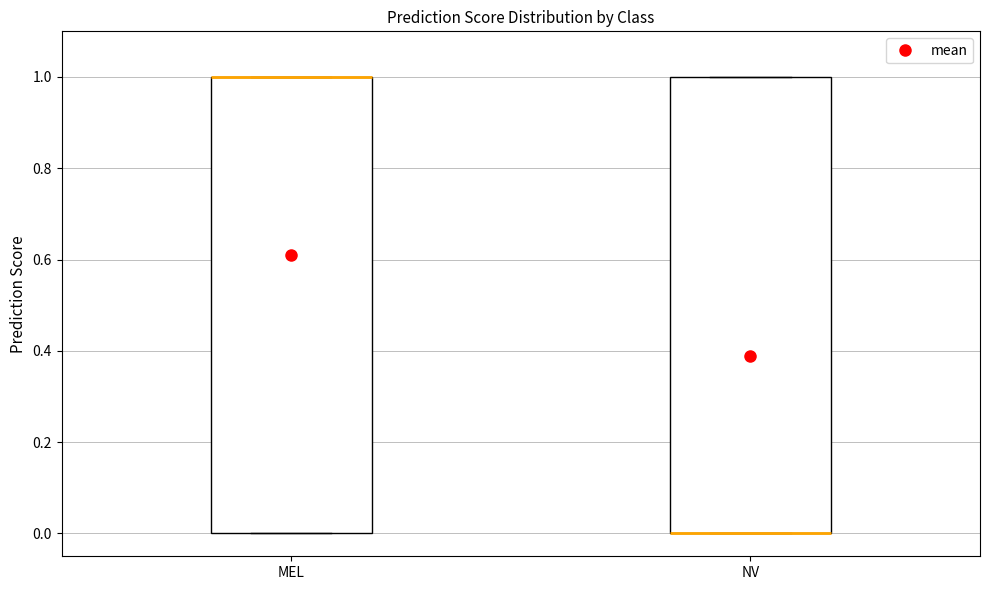

Where is the upper edge of the box for NV on the y-axis? The values are not printed on the chart, so give them approximately, as read against the axis.

1